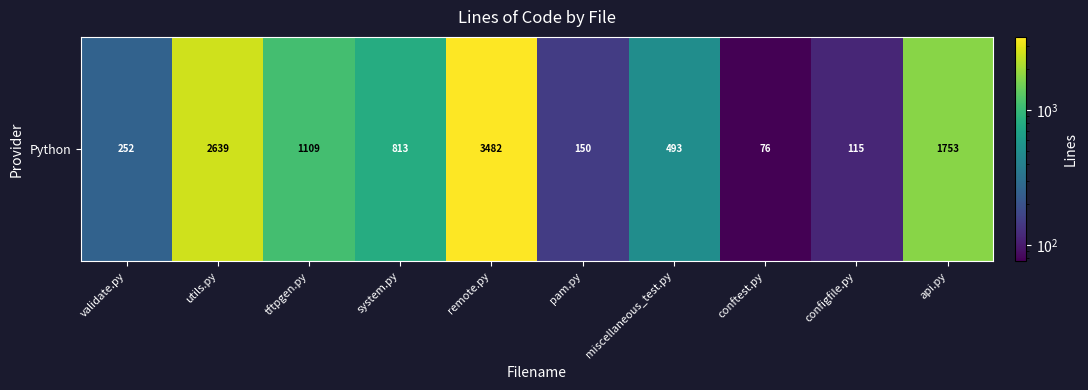

Rank the categories by value from lowest to highest.

conftest.py, configfile.py, pam.py, validate.py, miscellaneous_test.py, system.py, tftpgen.py, api.py, utils.py, remote.py